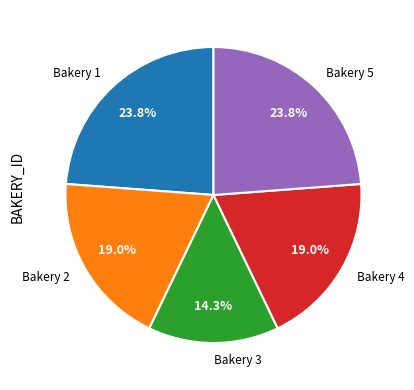

Is there a majority slice in this chart?

No